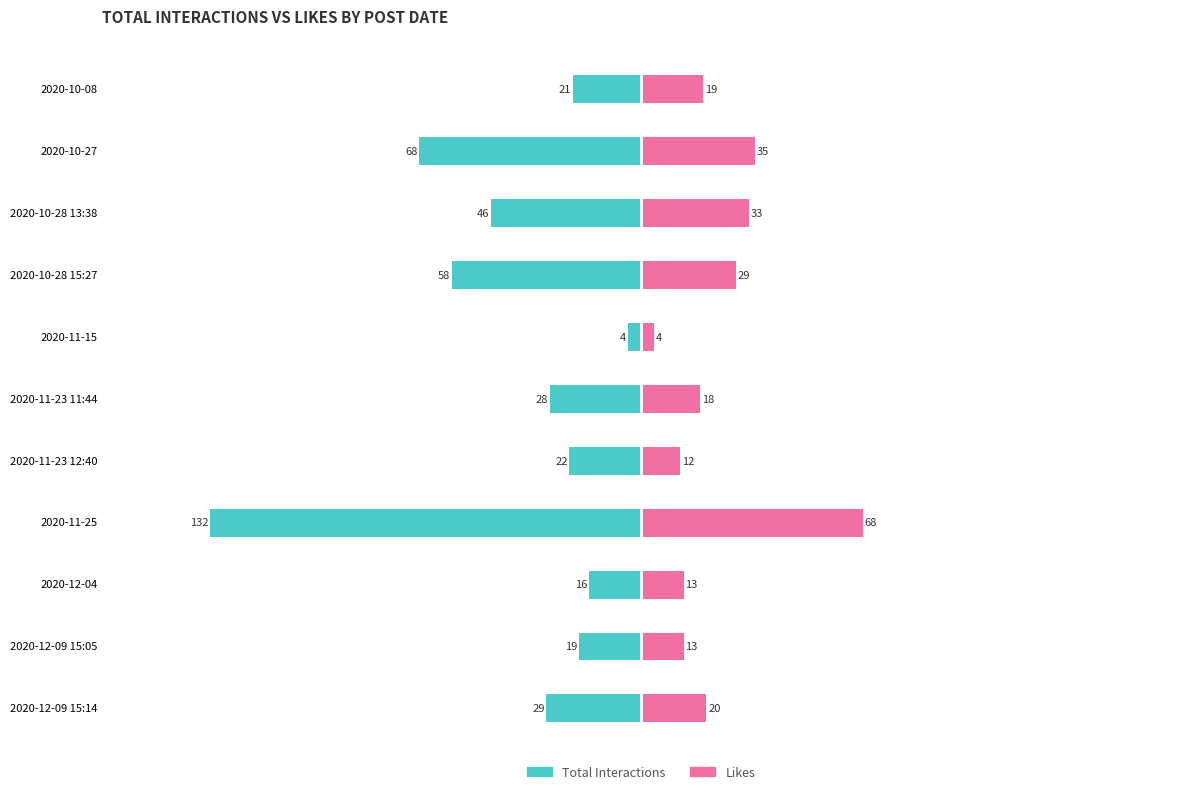

What is the highest value of the Likes series?

68